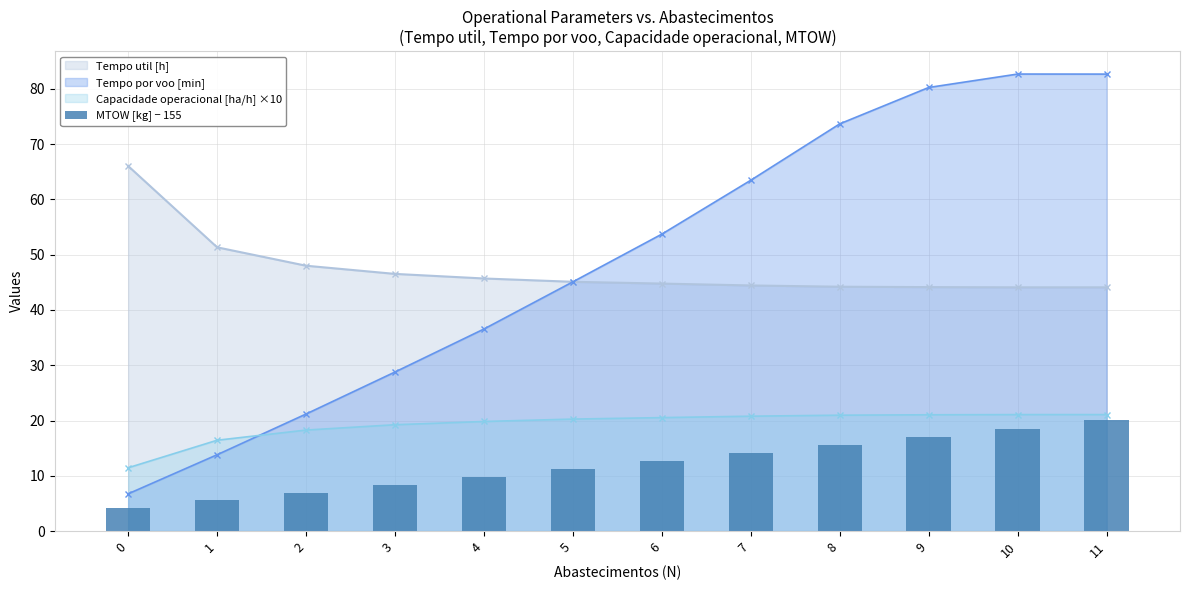

The chart shows a value of 9.8 at 4. True or false?

True